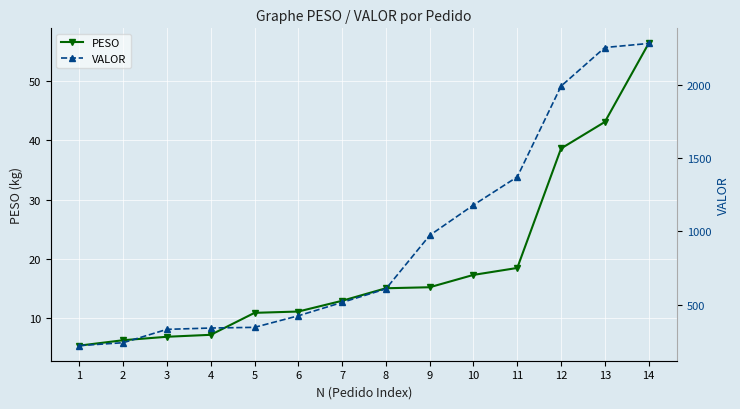

Is it true that VALOR equals 1276.4 at 9?

False